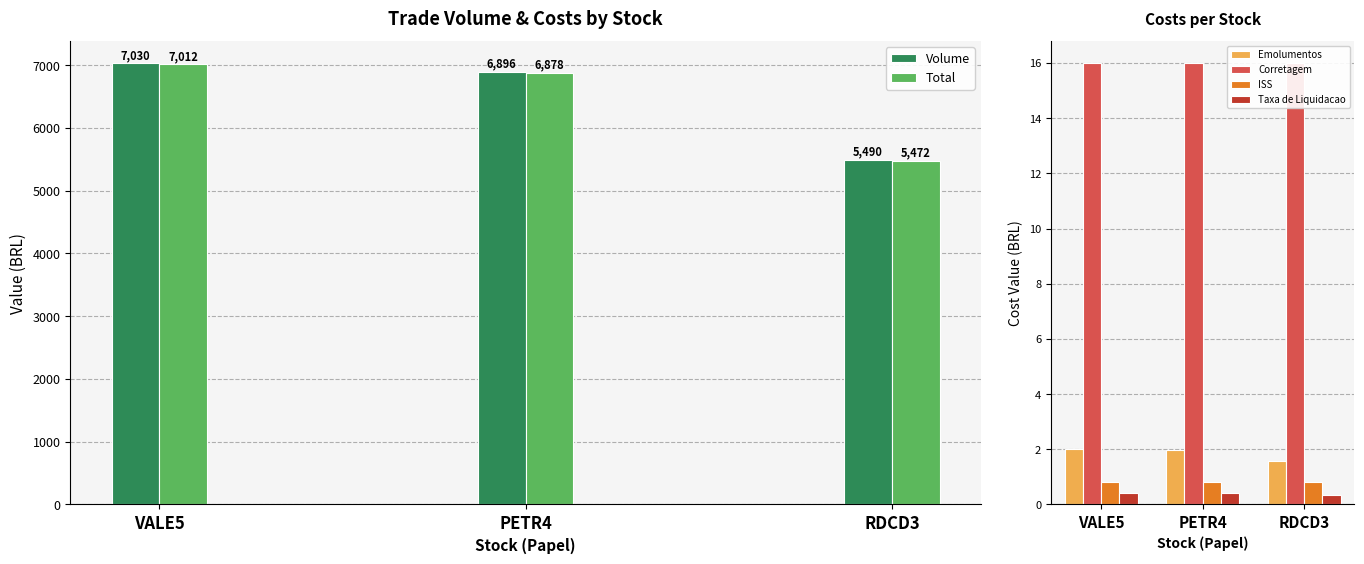

Reading right to left, what are all the values shown in this chart?

Volume: RDCD3=5490.0	PETR4=6896.0	VALE5=7030.0
Total: RDCD3=5472.1	PETR4=6877.6	VALE5=7011.6
Emolumentos: RDCD3=1.6	PETR4=2.0	VALE5=2.0
Corretagem: RDCD3=16.0	PETR4=16.0	VALE5=16.0
ISS: RDCD3=0.8	PETR4=0.8	VALE5=0.8
Taxa de Liquidacao: RDCD3=0.3	PETR4=0.4	VALE5=0.4